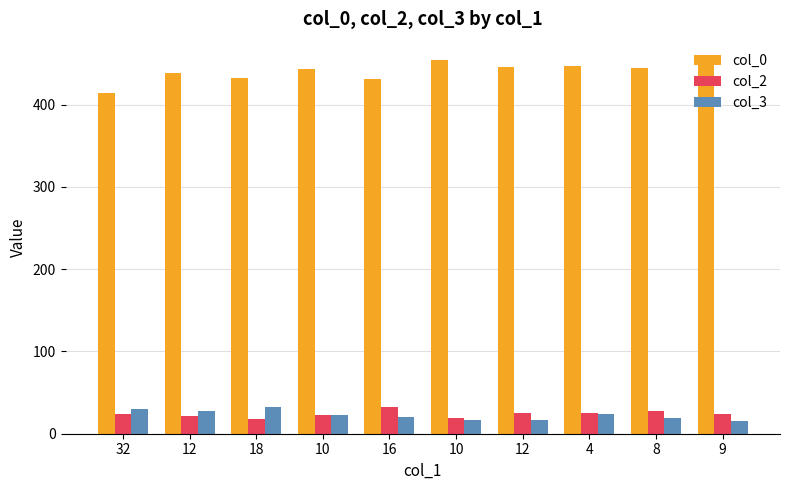

What is the label of the 1st bar from the left?

32